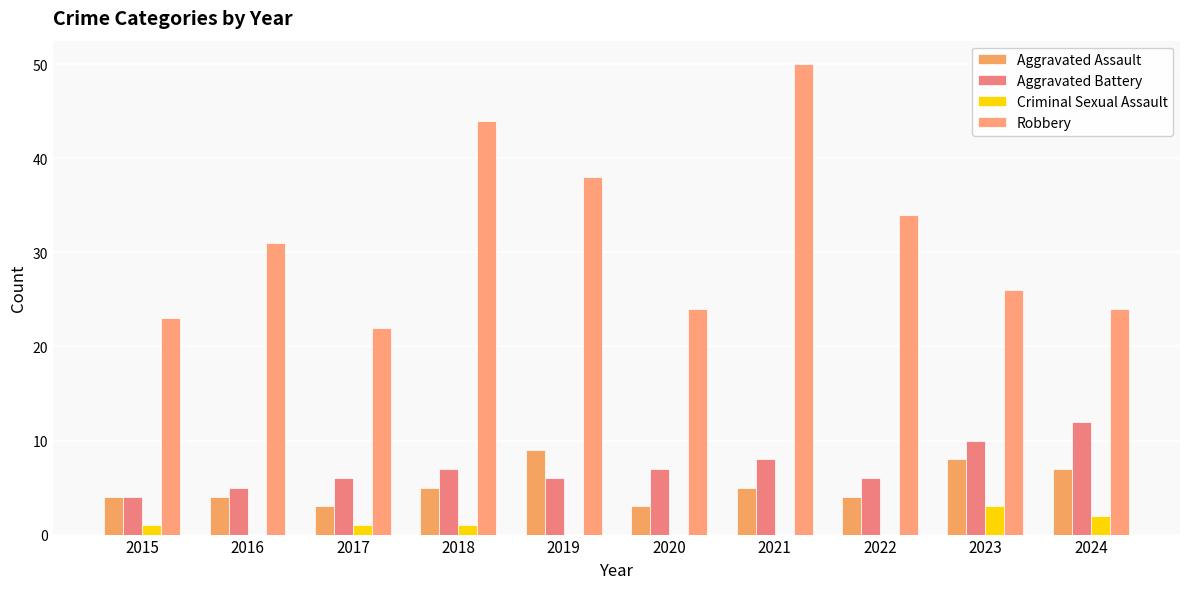

What is the average value of the Robbery series?

32